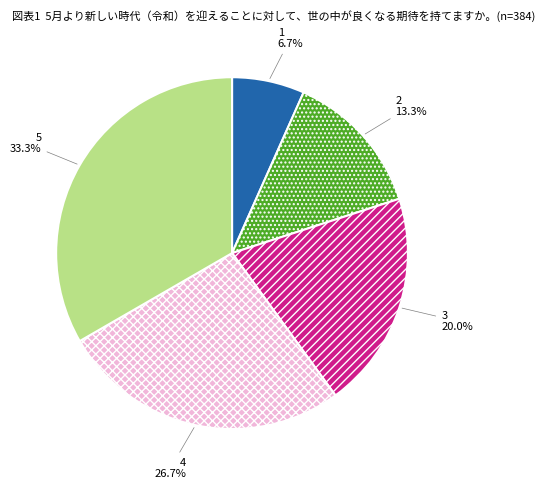

Which category has the biggest portion of the pie?

5